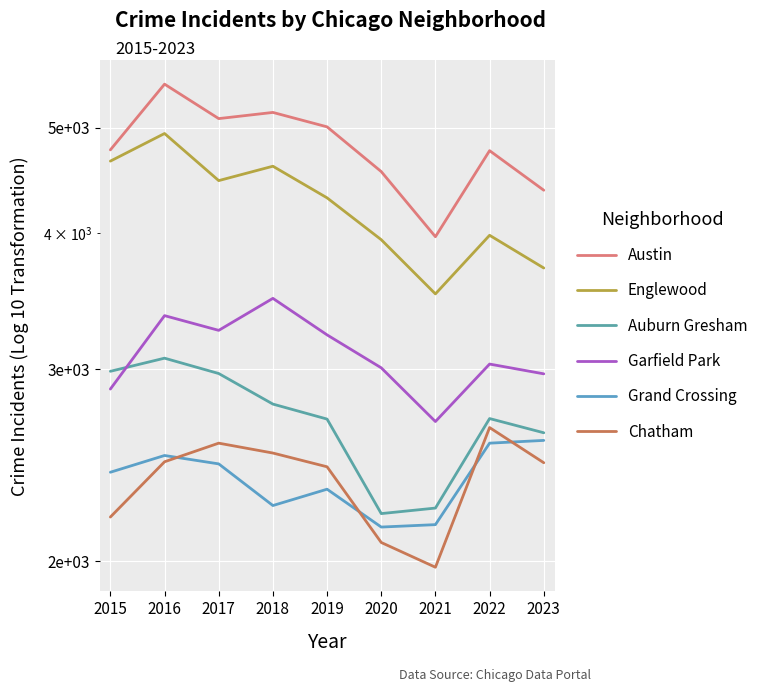

How many interior local valleys does the Chatham series have?

1